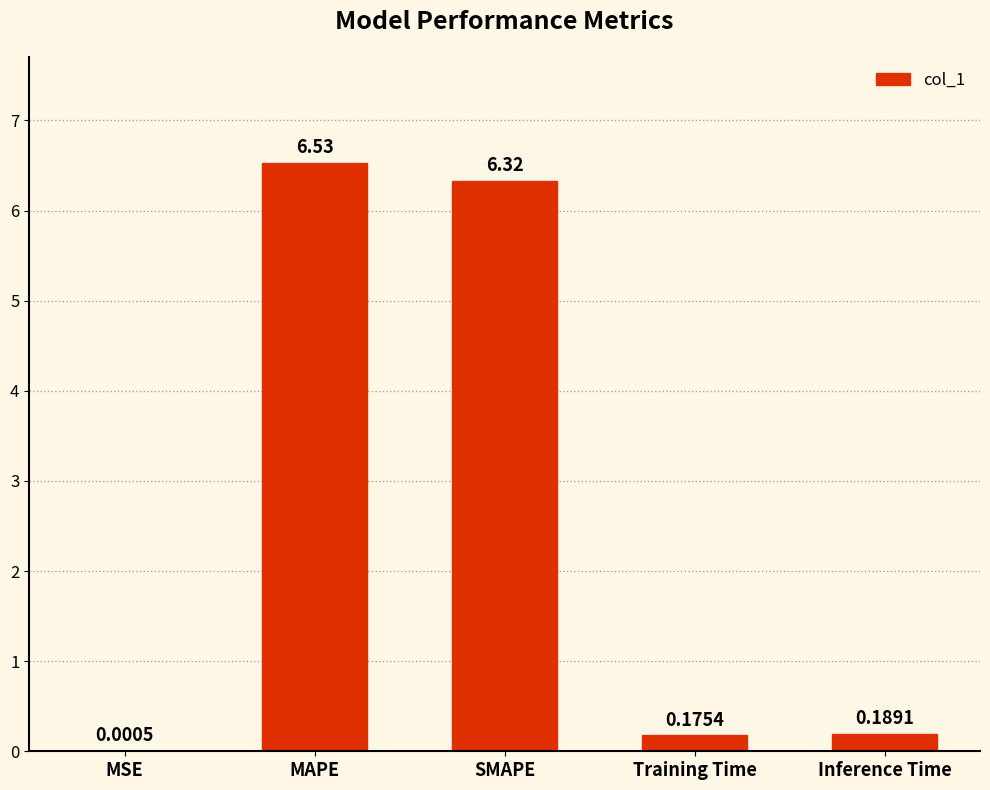

Where is the data nearest to the value 3?

Inference Time